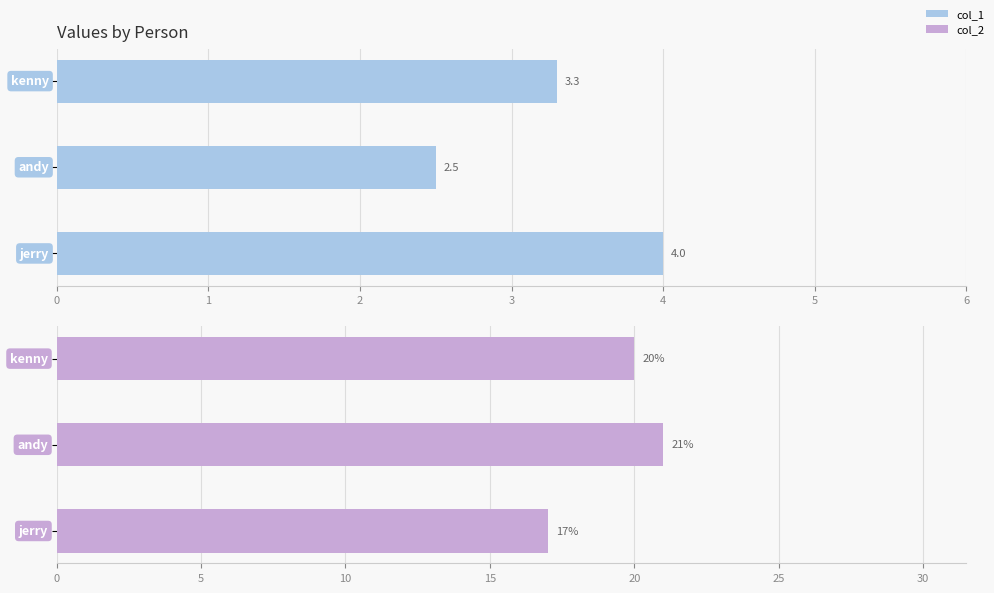

Reading left to right, list all the values displayed in this chart.

col_1: 0=4.0	1=2.5	2=3.3
col_2: 0=17.0	1=21.0	2=20.0